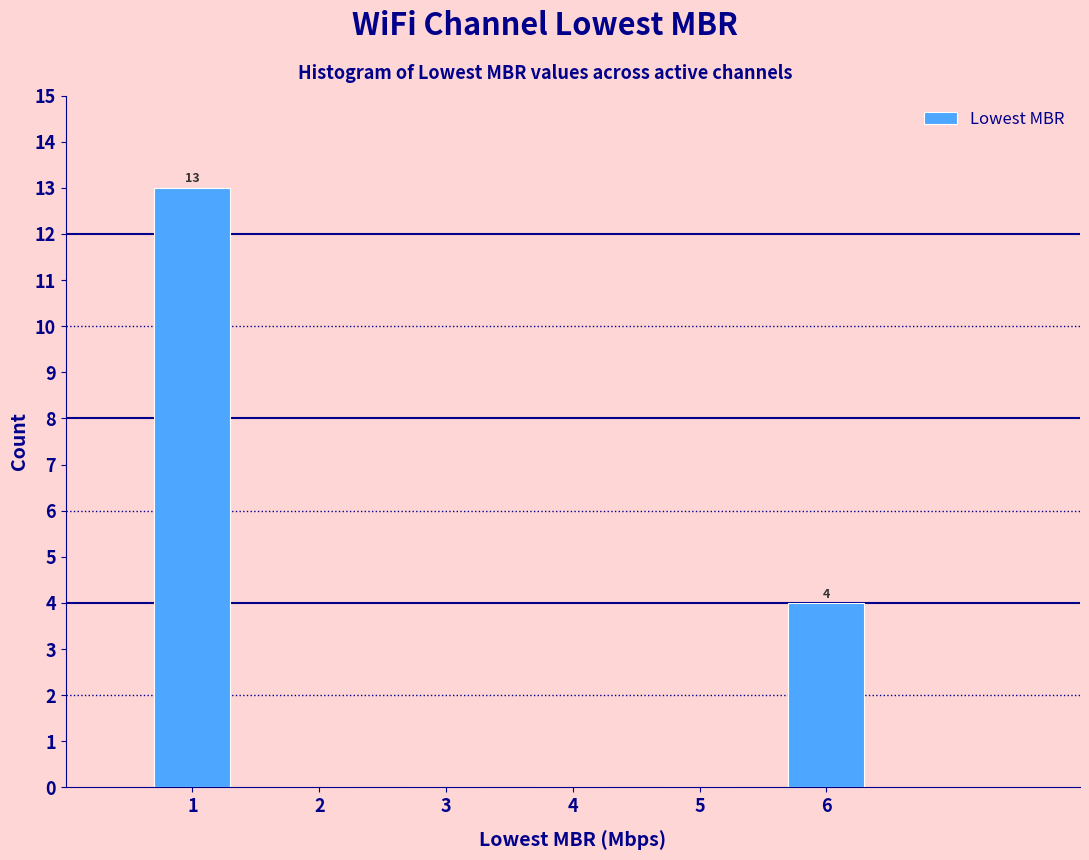

Over which range of the x-axis is the bar tallest?

0.5 to 1.5